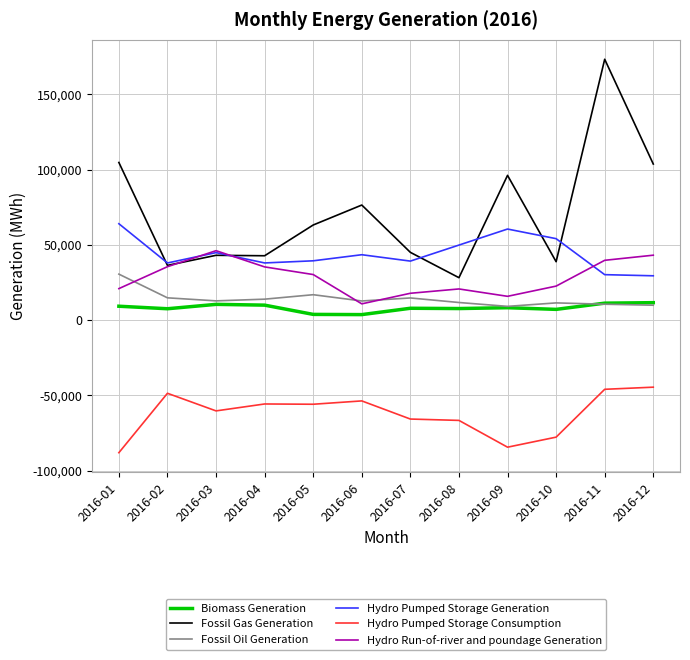

What is the difference between the Hydro Run-of-river and poundage Generation values at 2016-09 and 2016-05?

14456